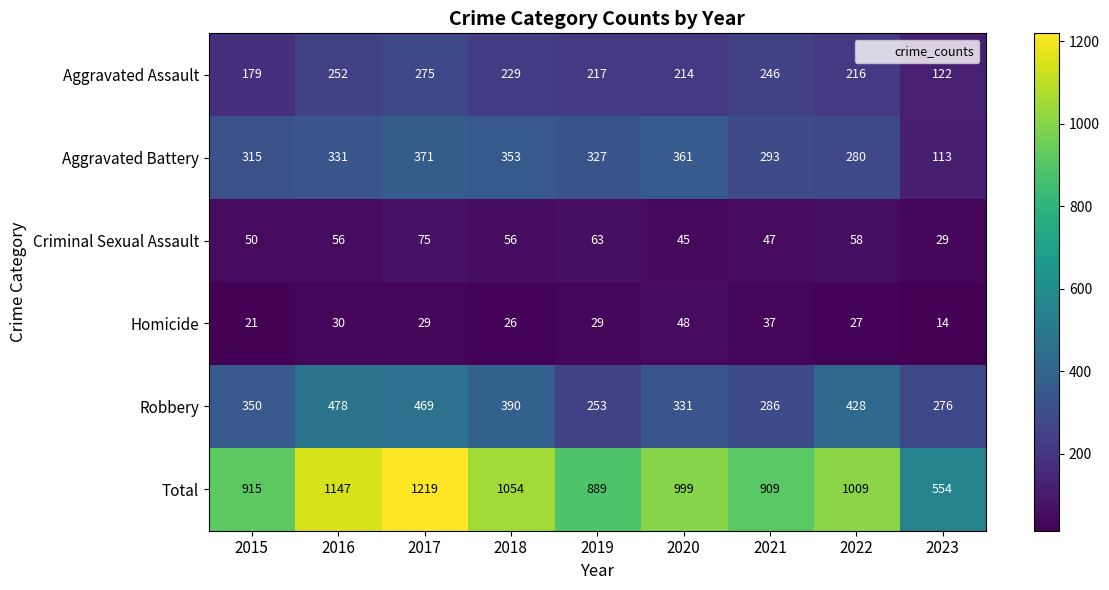

The Aggravated Assault series shows 192 at 2023. True or false?

False